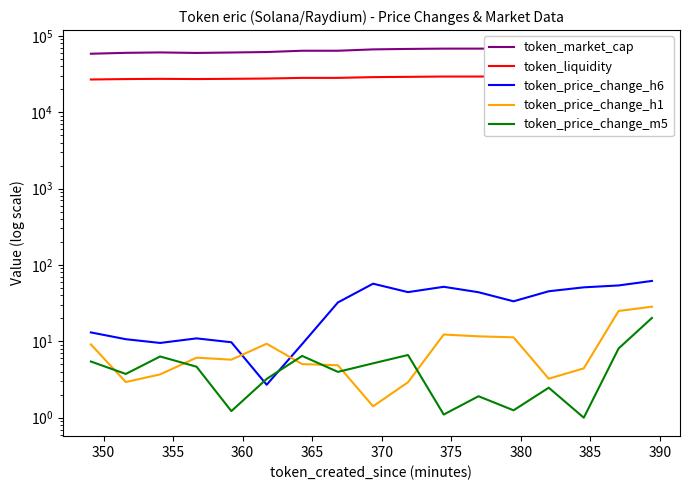

Which series has the largest total across all categories?

token_market_cap